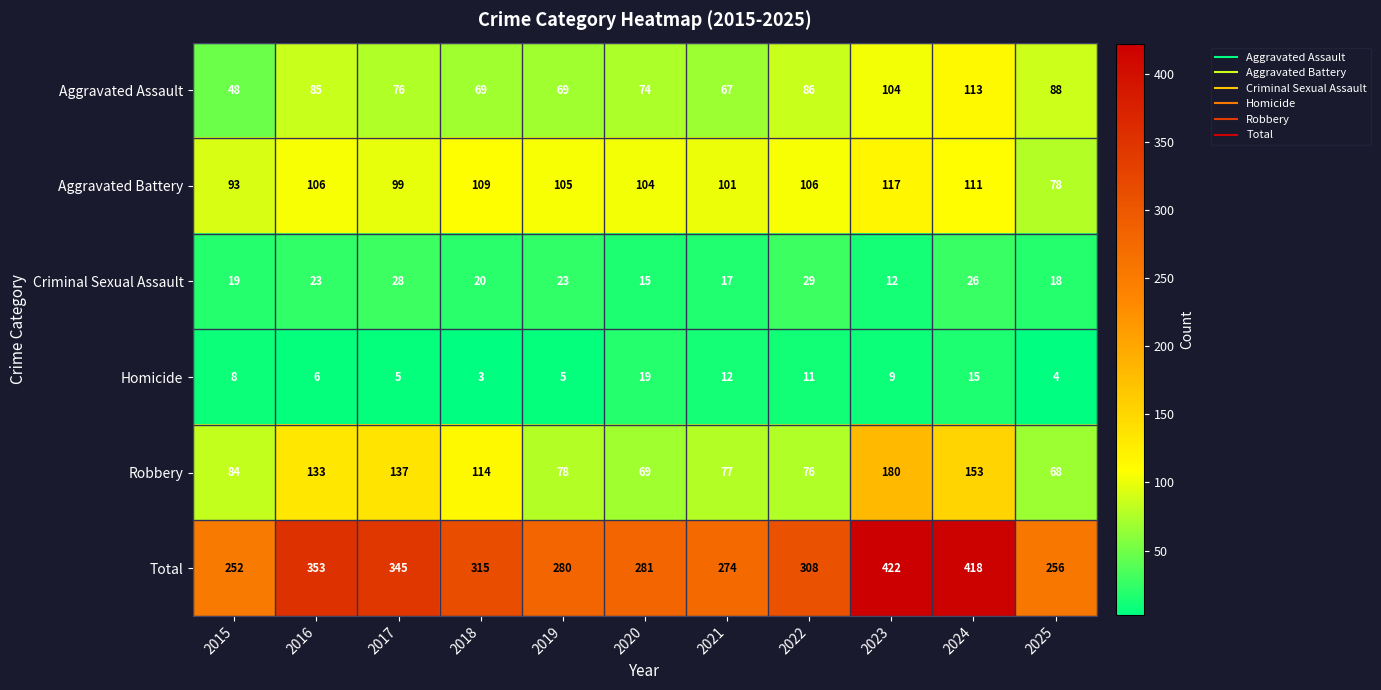

What is the sum of all Total values?

3504